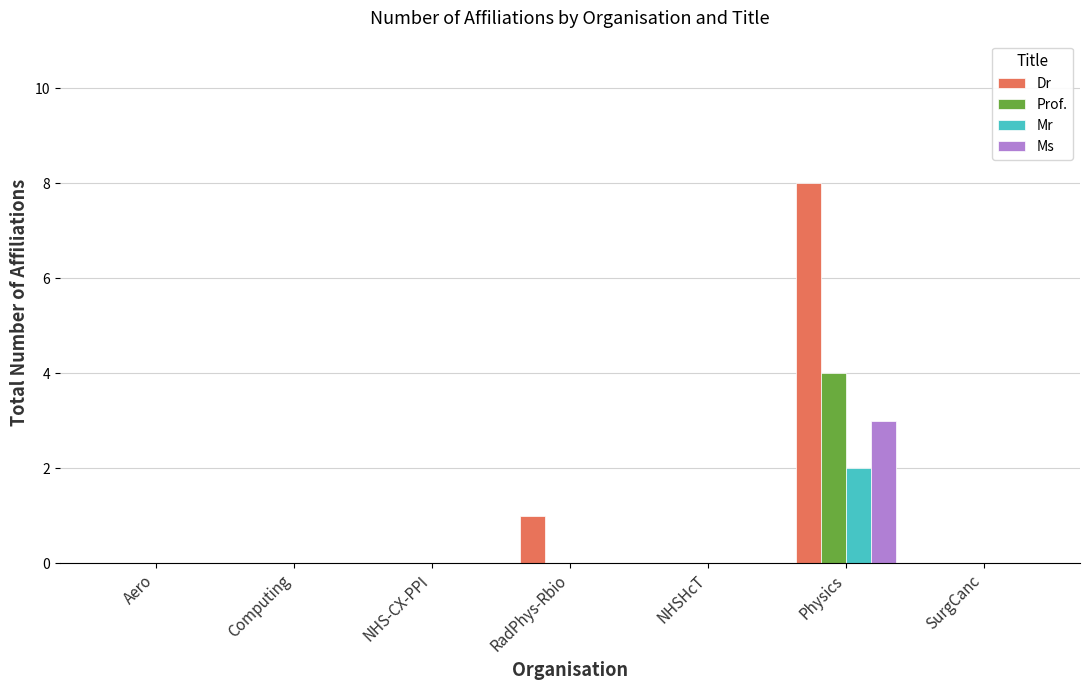

How many categories are shown in the chart?

7